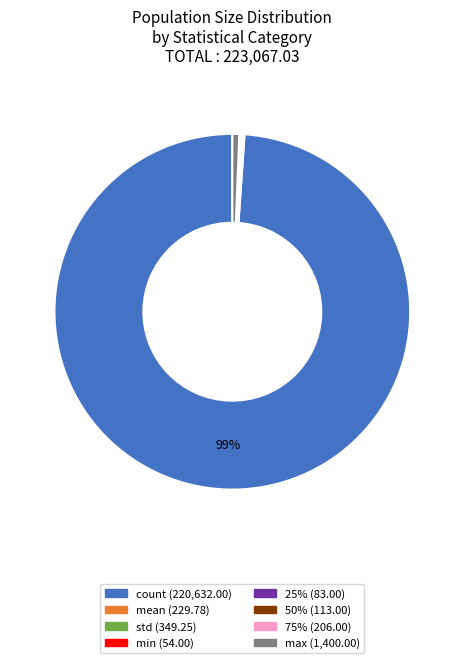

The max slice represents 1% of the pie. True or false?

True